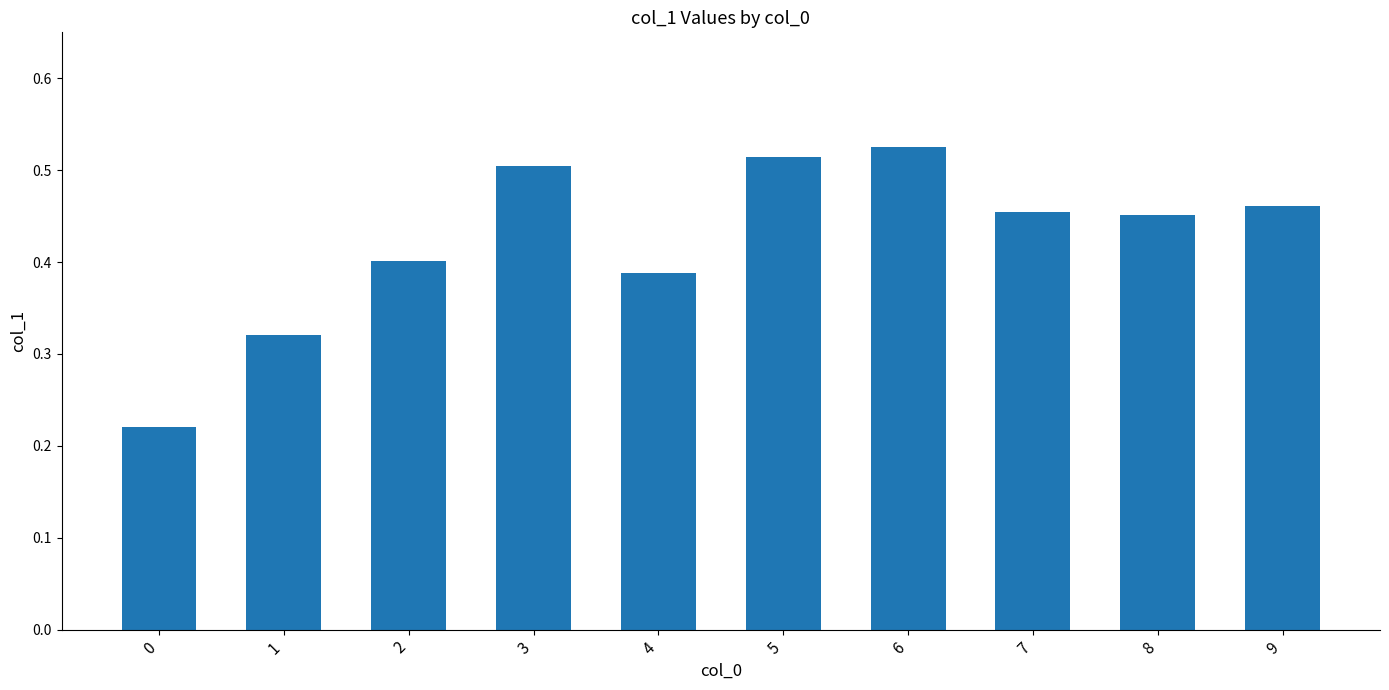

What is the change in value from 1 to 6?

+0.2